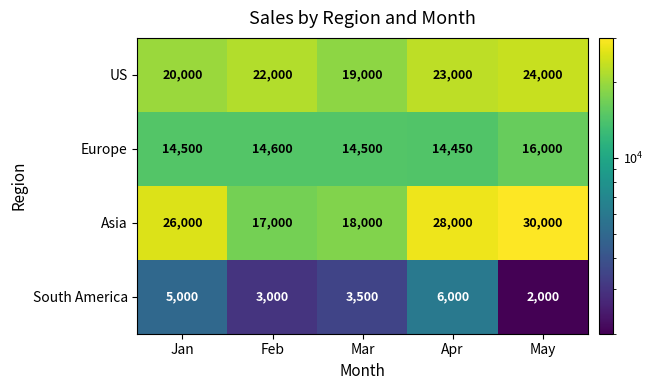

Reading left to right, extract all data points from this chart.

US: Jan=20000	Feb=22000	Mar=19000	Apr=23000	May=24000
Europe: Jan=14500	Feb=14600	Mar=14500	Apr=14450	May=16000
Asia: Jan=26000	Feb=17000	Mar=18000	Apr=28000	May=30000
South America: Jan=5000	Feb=3000	Mar=3500	Apr=6000	May=2000